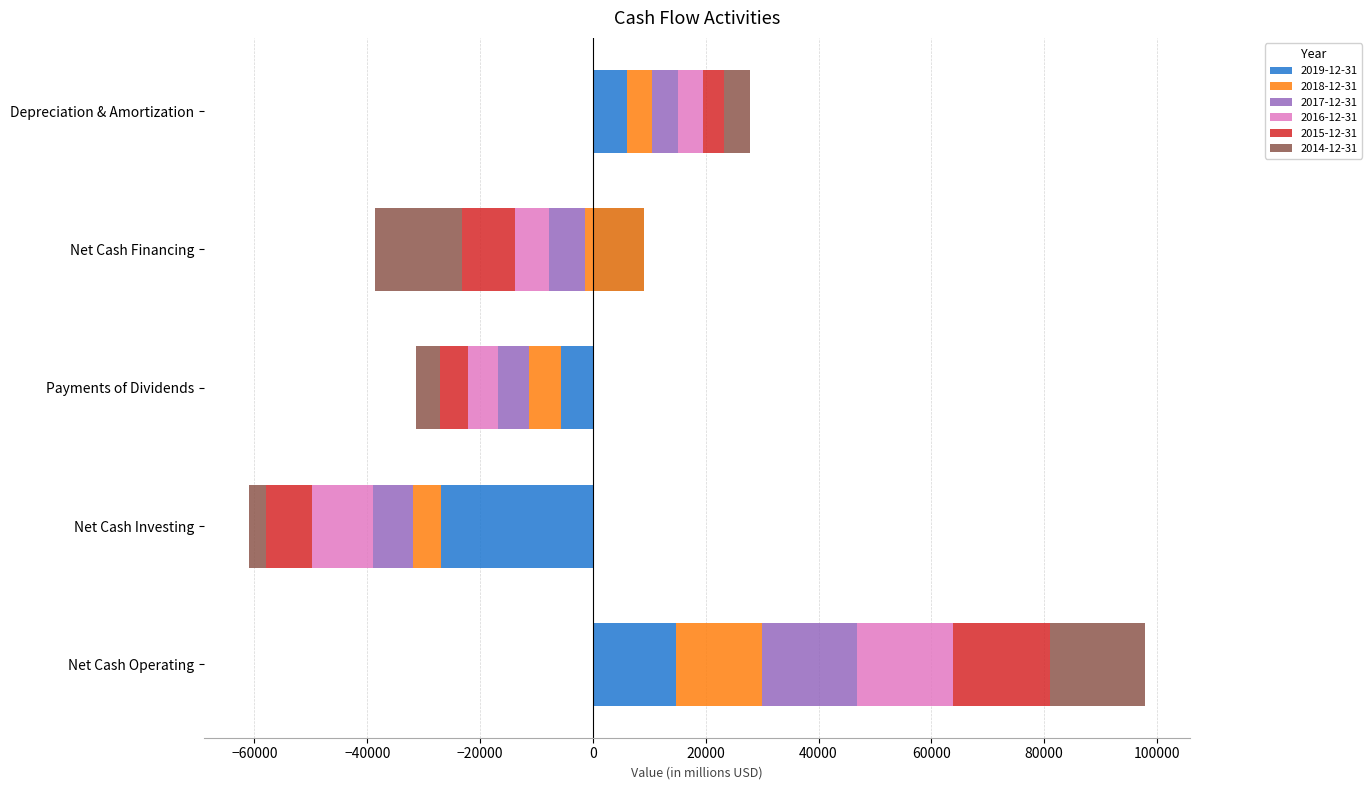

How many data points does each series have?

5